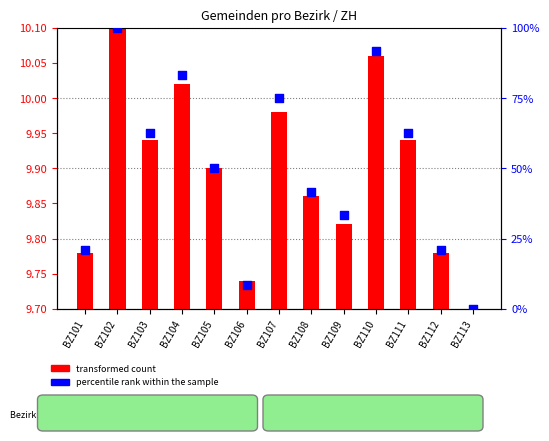

Which series has the largest total across all categories?

percentile rank within the sample